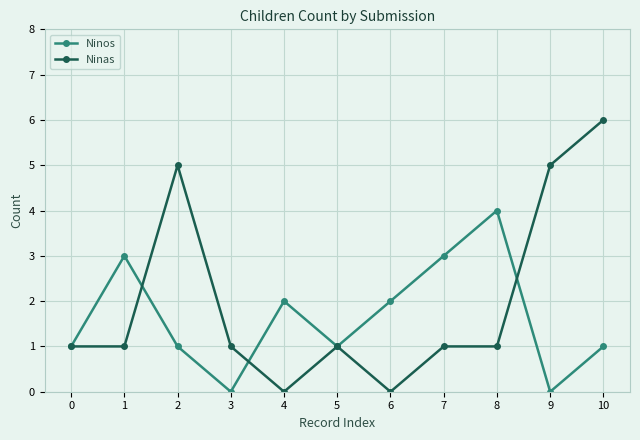

How many interior local valleys does the Ninos series have?

3